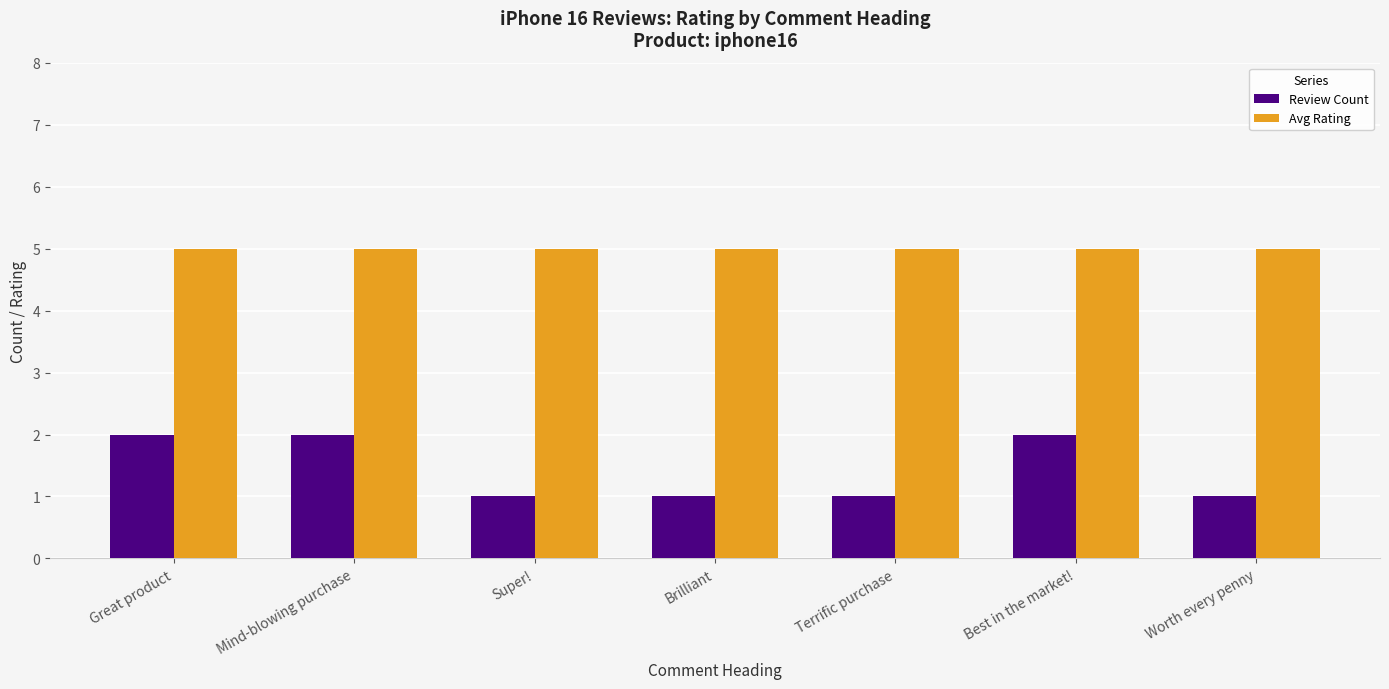

How many bars are there in total?

14